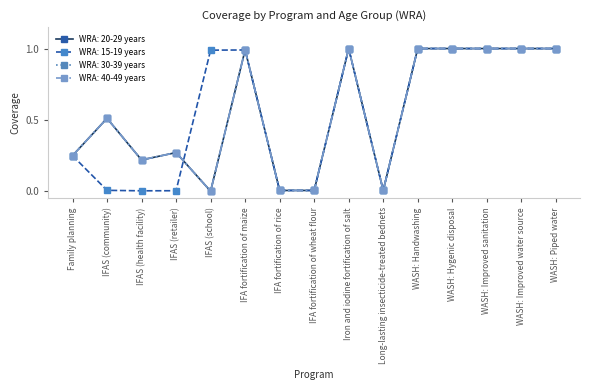

What is the total value across all series at WASH: Improved water source?

4.0